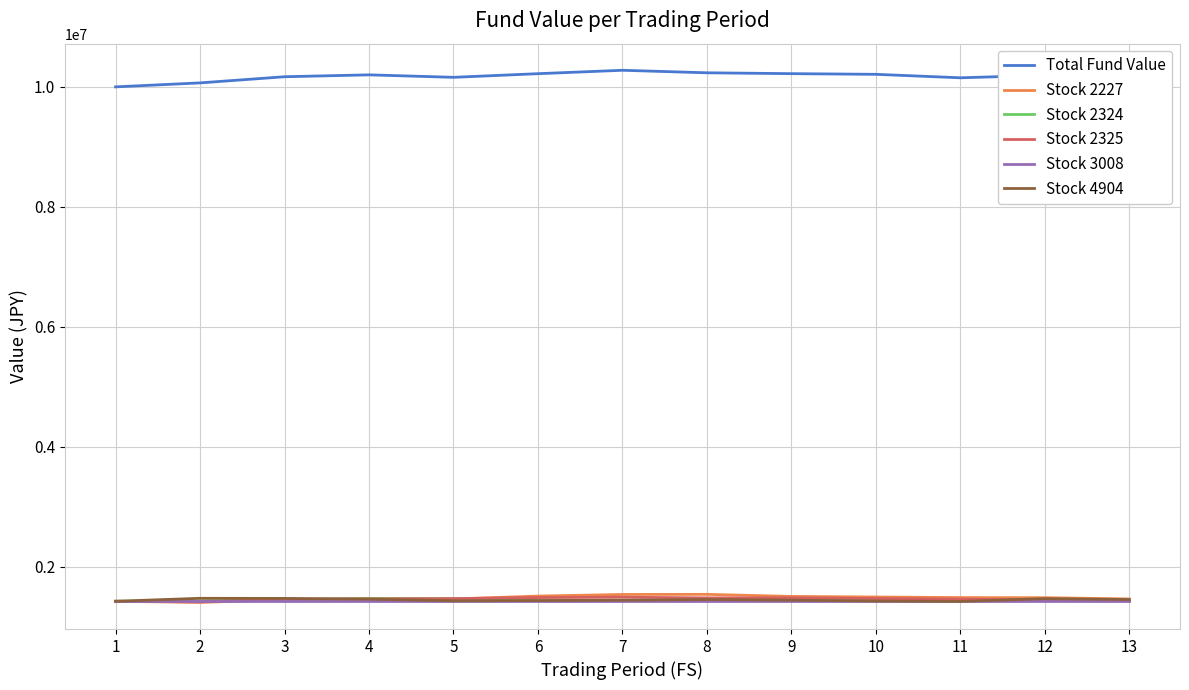

What is the minimum value for Stock 4904?

1426411